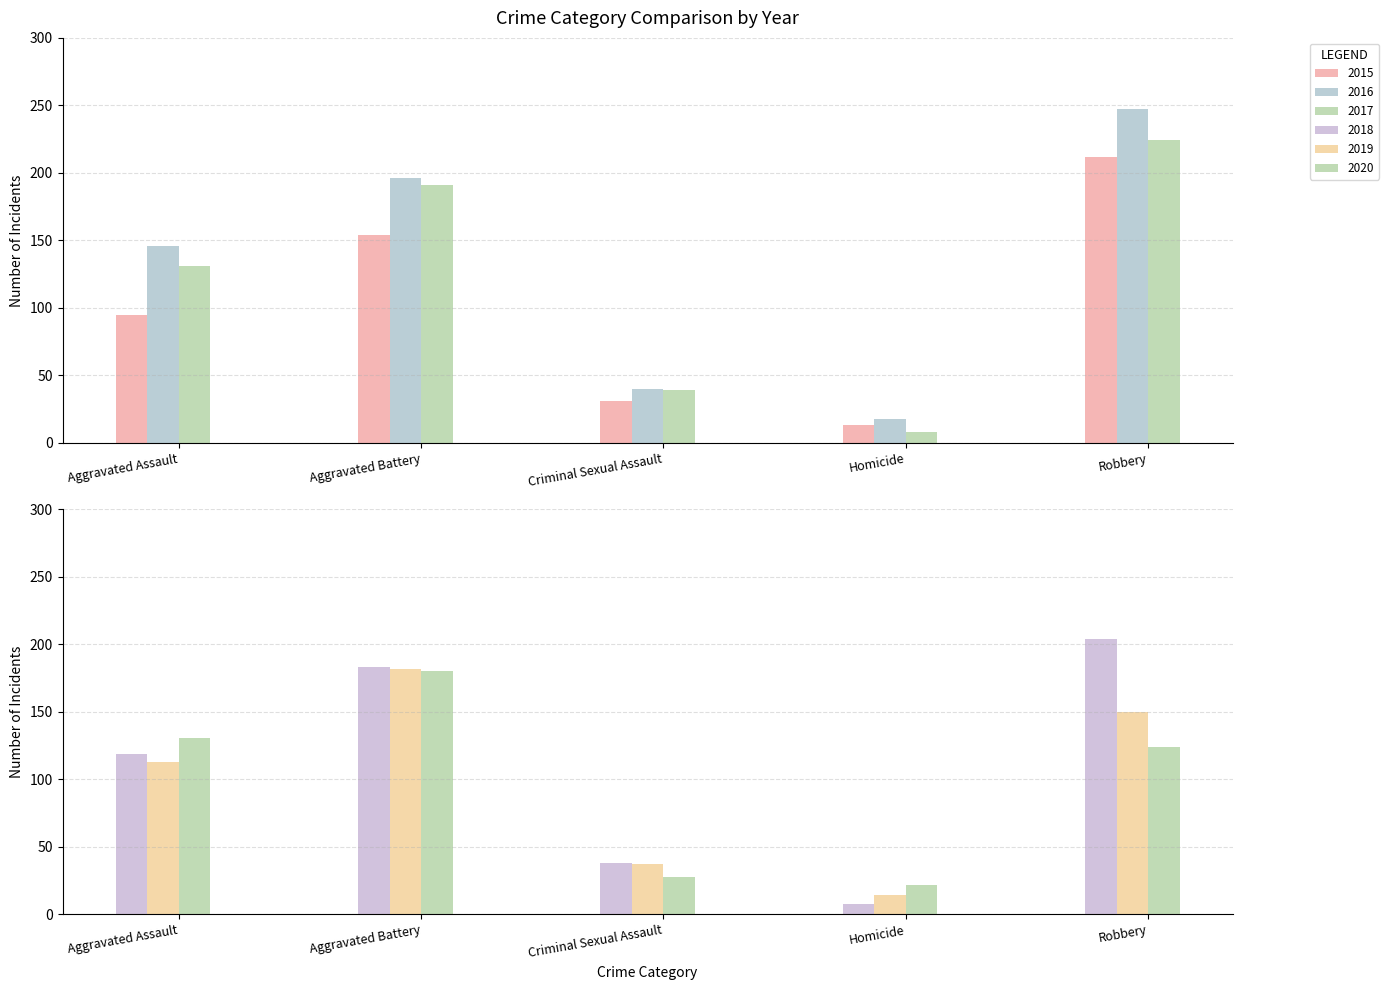

Are the bars horizontal?

No